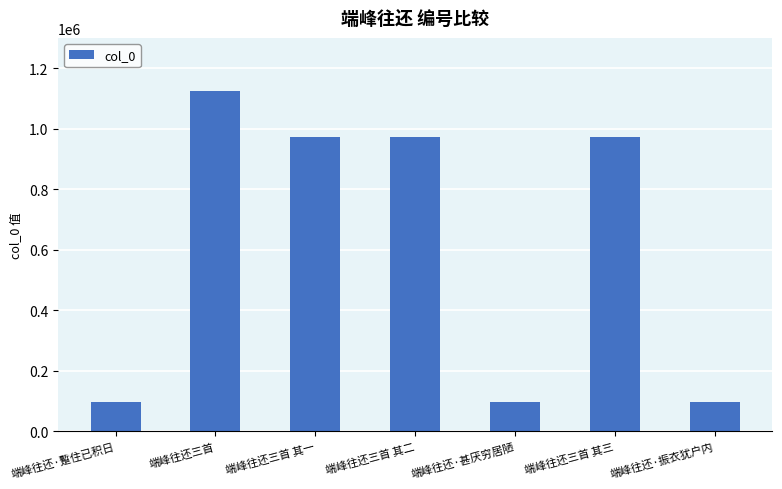

What is the label of the 3rd bar from the left?

端峰往还三首 其一